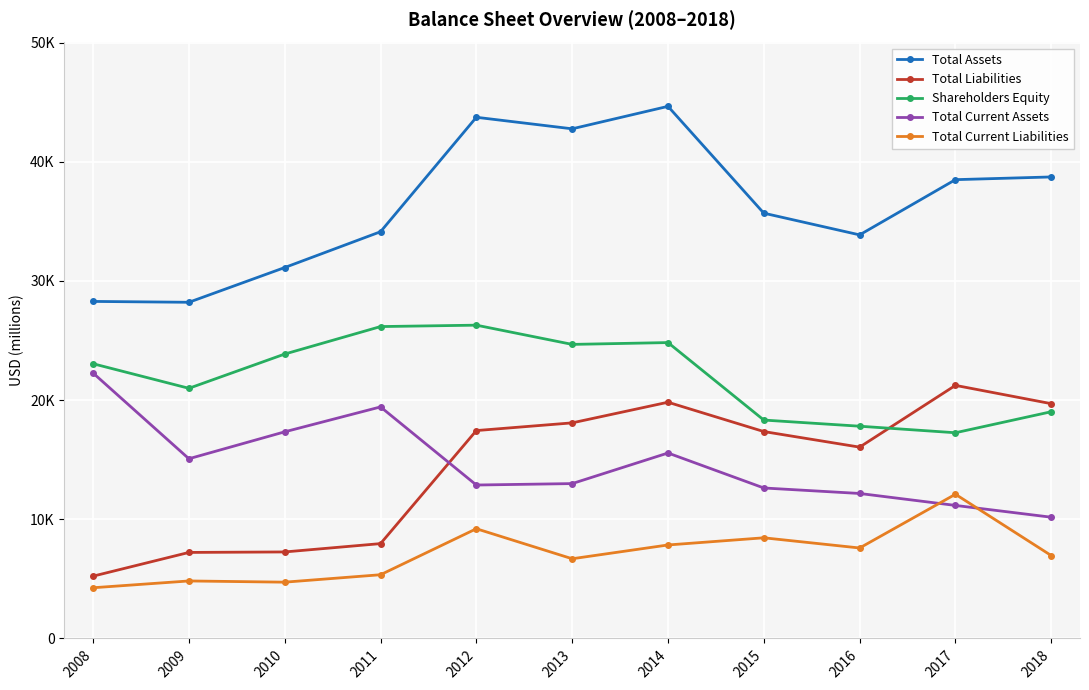

Is this an area chart (filled region under the line)?

No